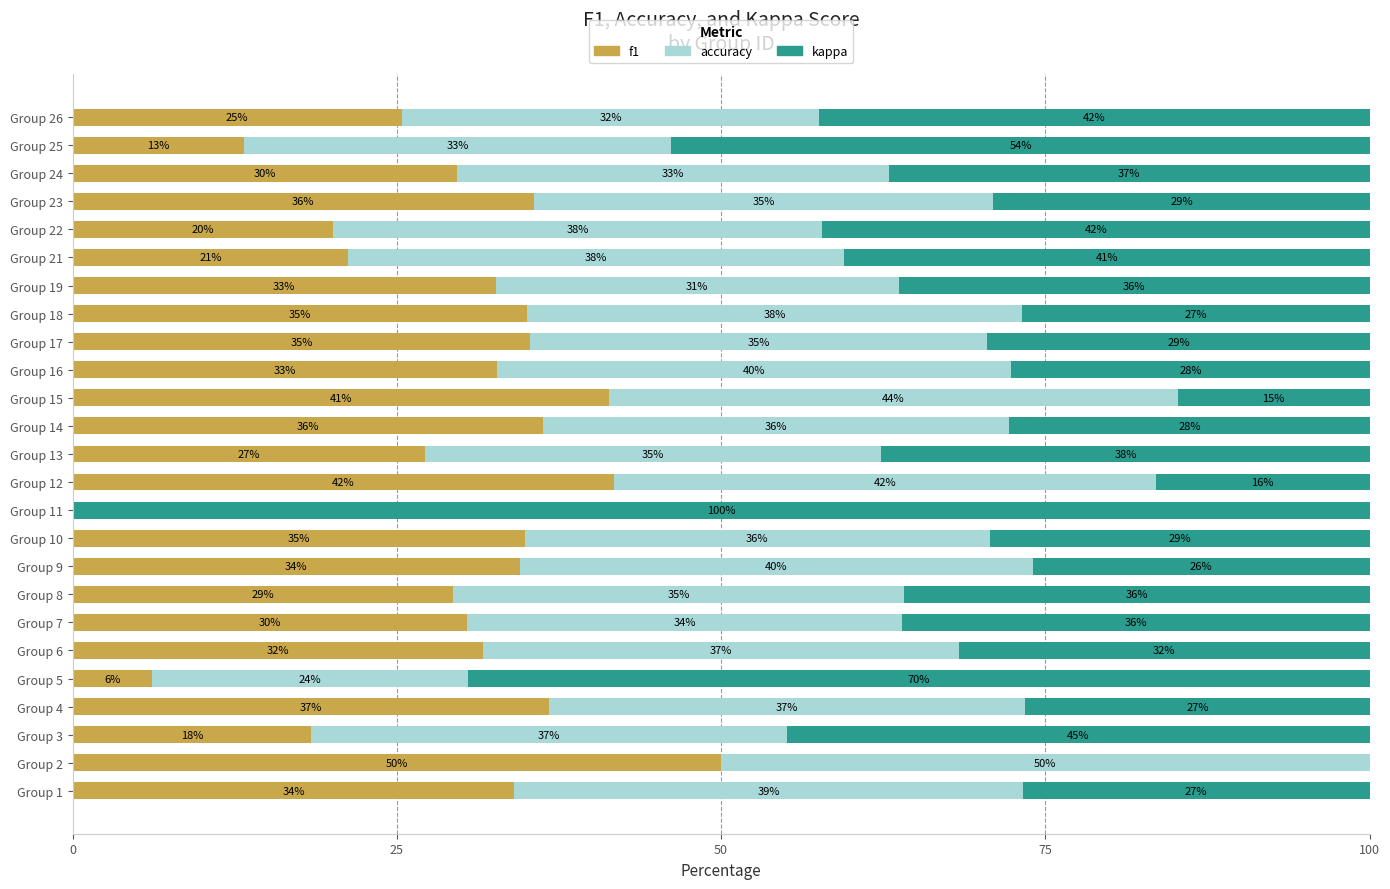

What is the maximum value for f1?

50.0